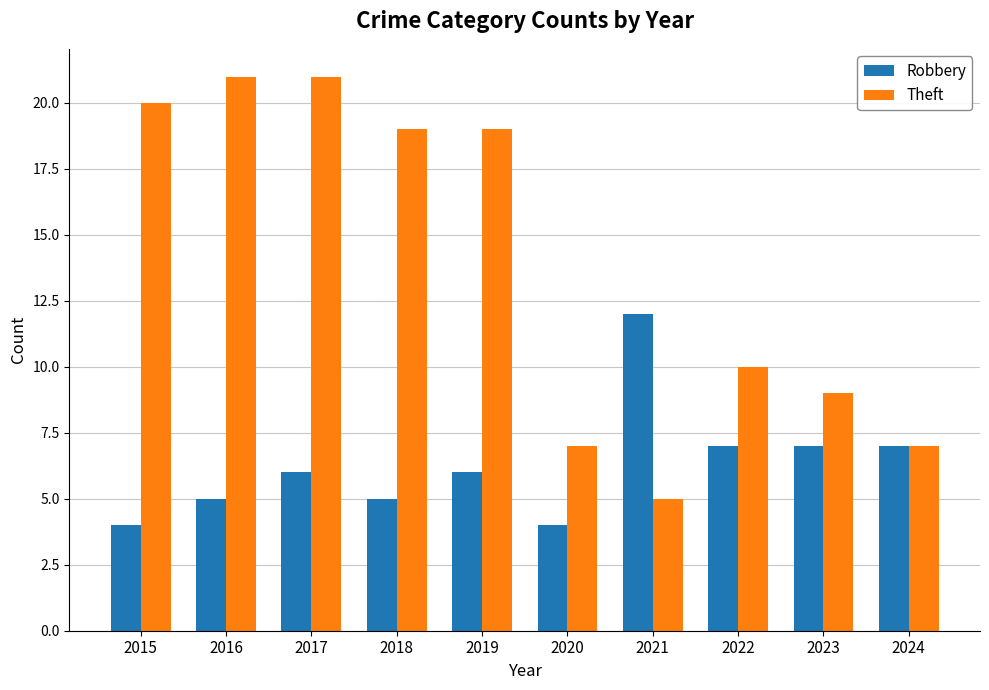

What is the value of the Robbery bar at the 1st from the left?

4